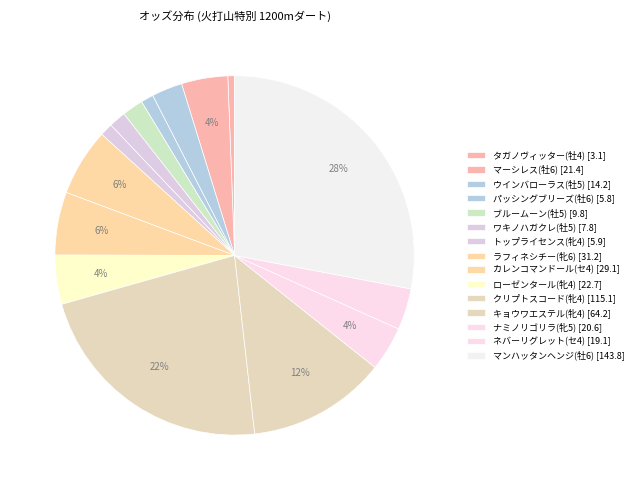

What is the smallest slice in the pie chart?

タガノヴィッター(牡4)